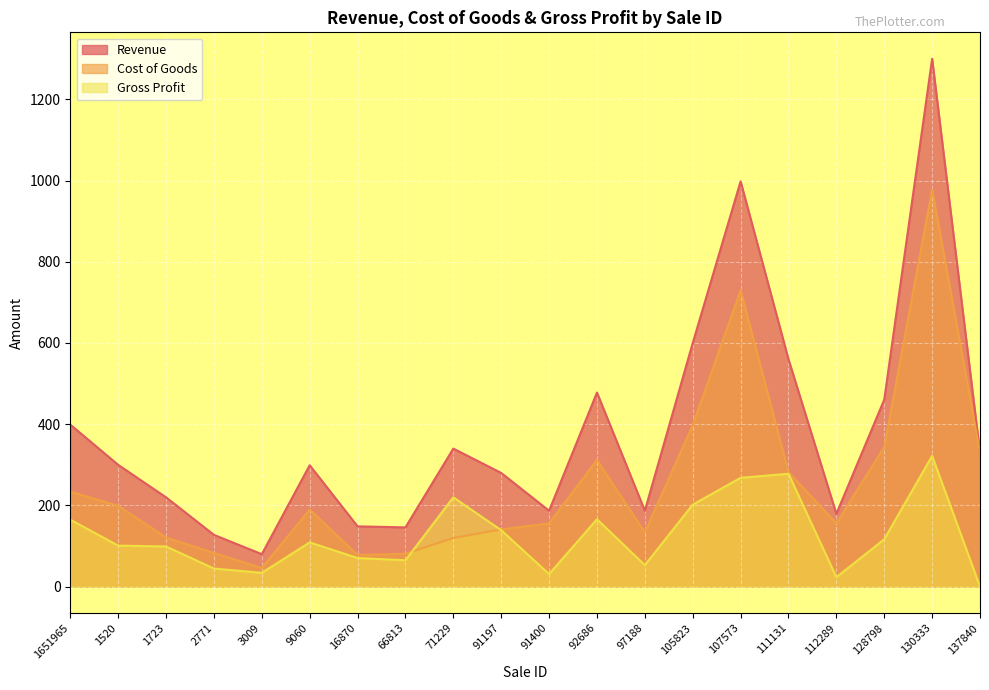

Which category has the lowest value in the Cost of Goods series?

3009